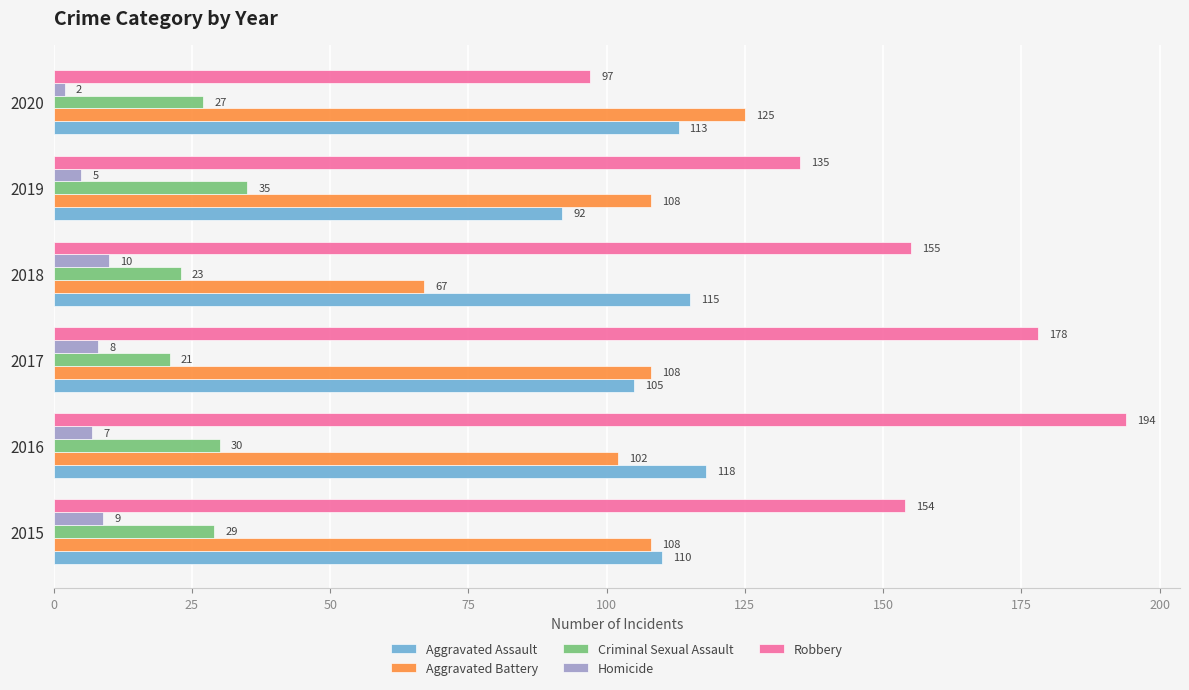

Count the Aggravated Battery values in the range 102 to 108.

4